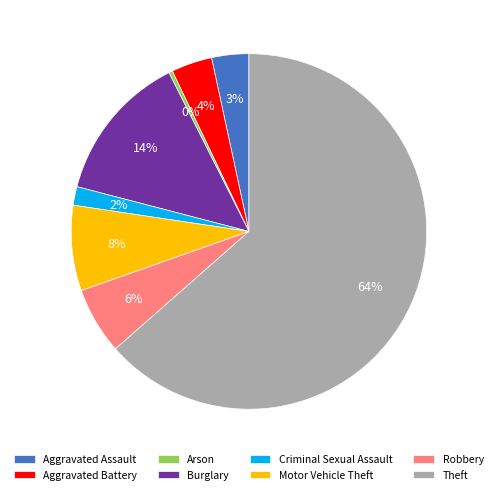

How many segments does this pie chart have?

8